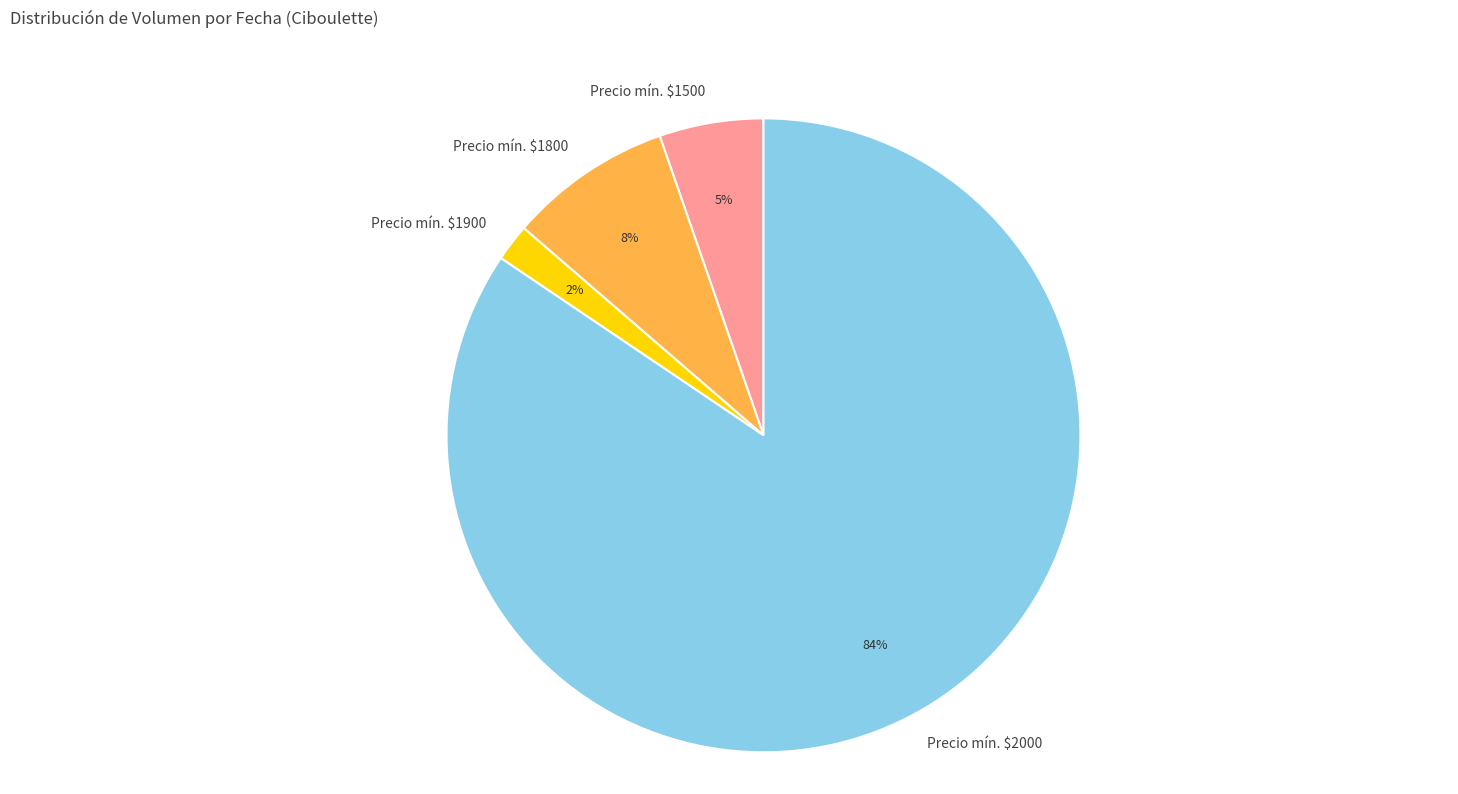

How many slices are in this pie chart?

4